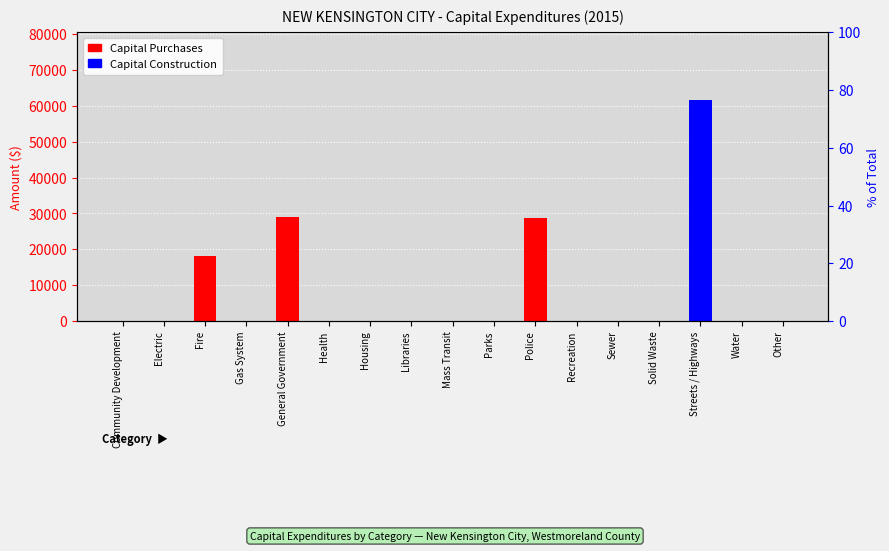

How many values in the Capital Purchases series exceed 0?

3